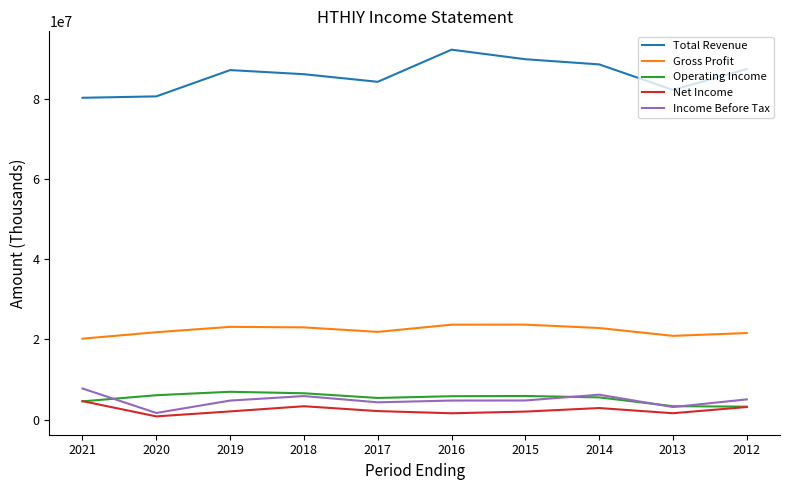

What is the greatest value displayed?

92215300